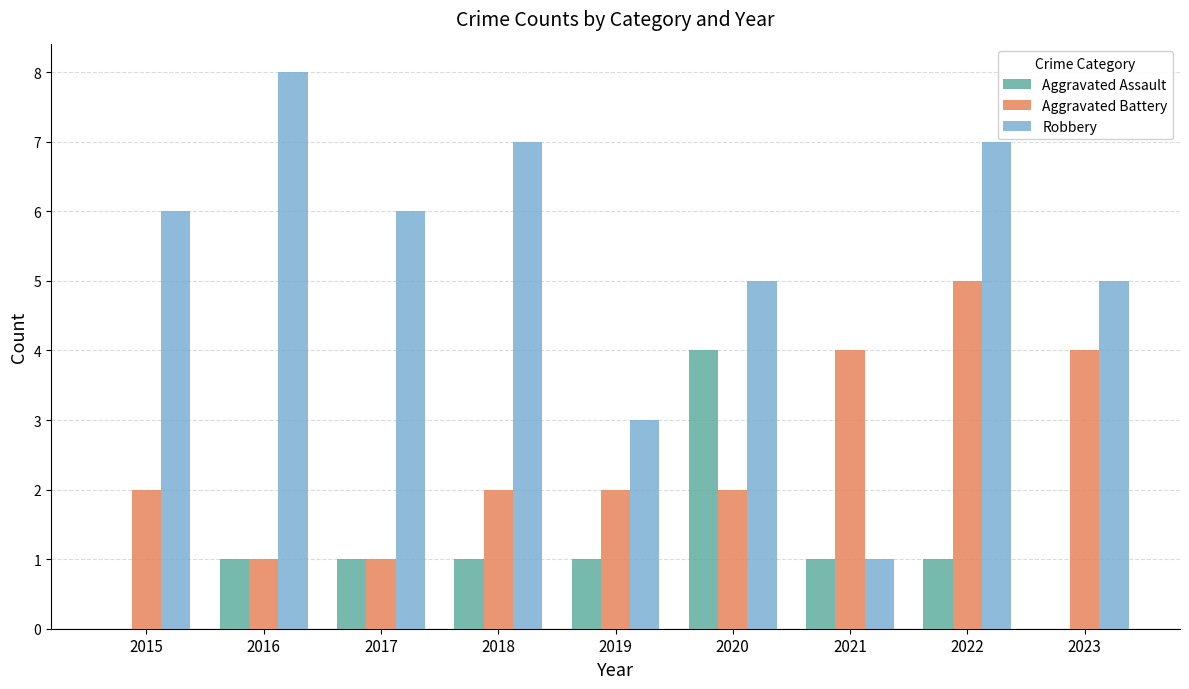

True or false: Robbery has a value of 1 at 2021.

True